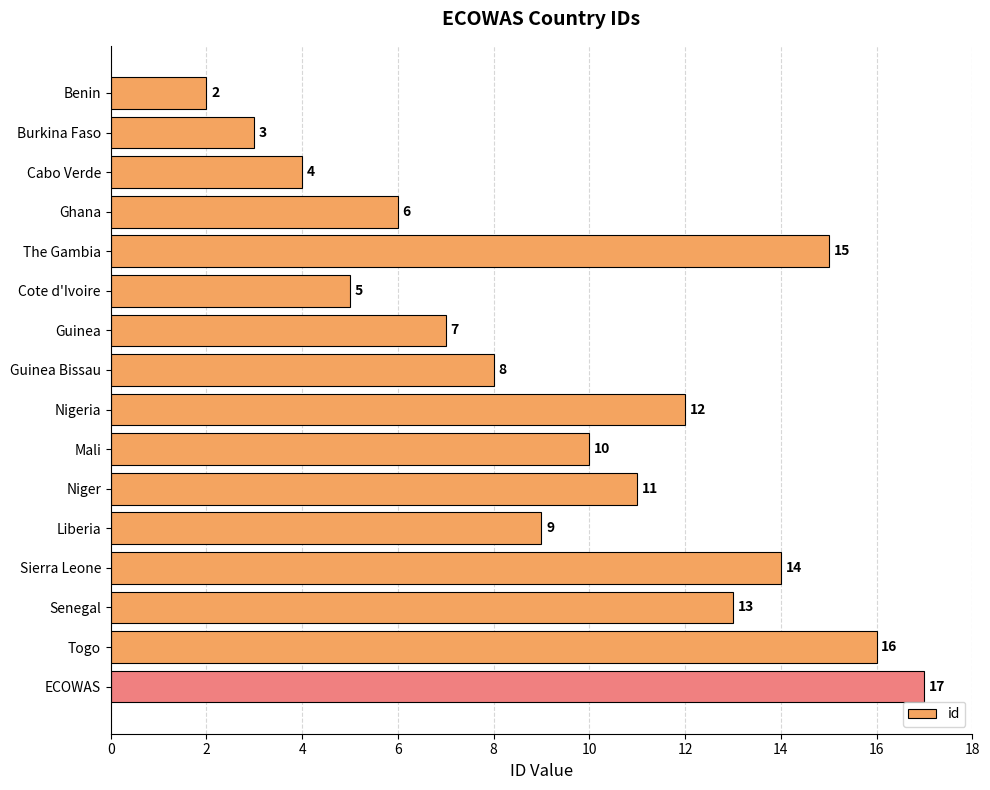

Is it true that the value at Senegal is 22?

False